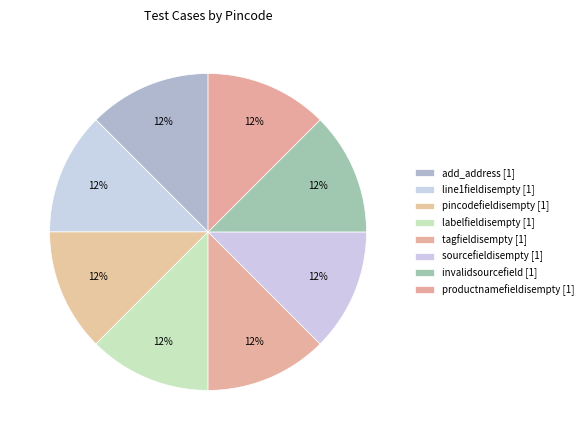

How many segments does this pie chart have?

8